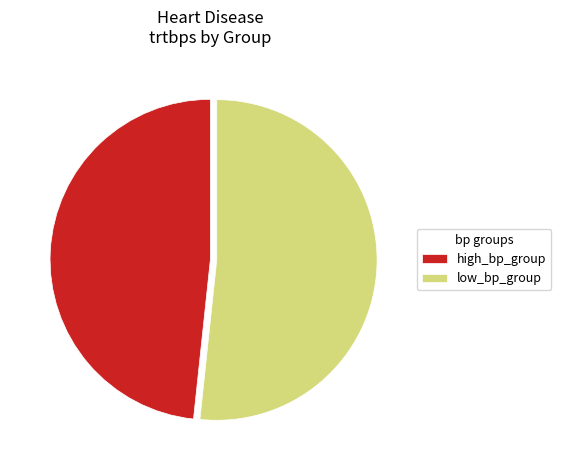

What is the majority slice?

low_bp_group